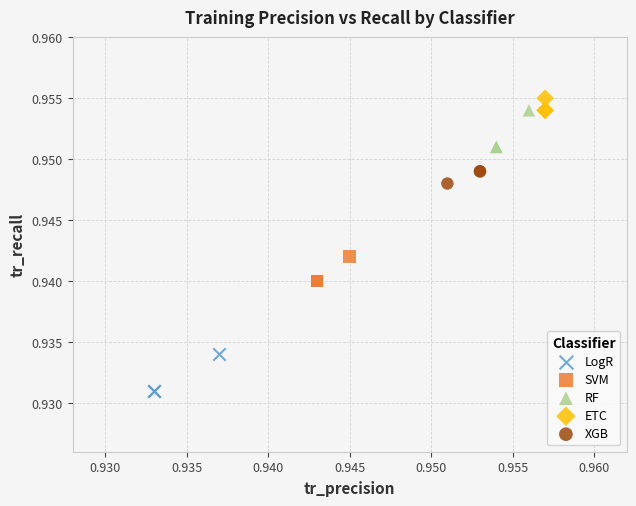

Which series reaches the minimum Y coordinate?

LogR